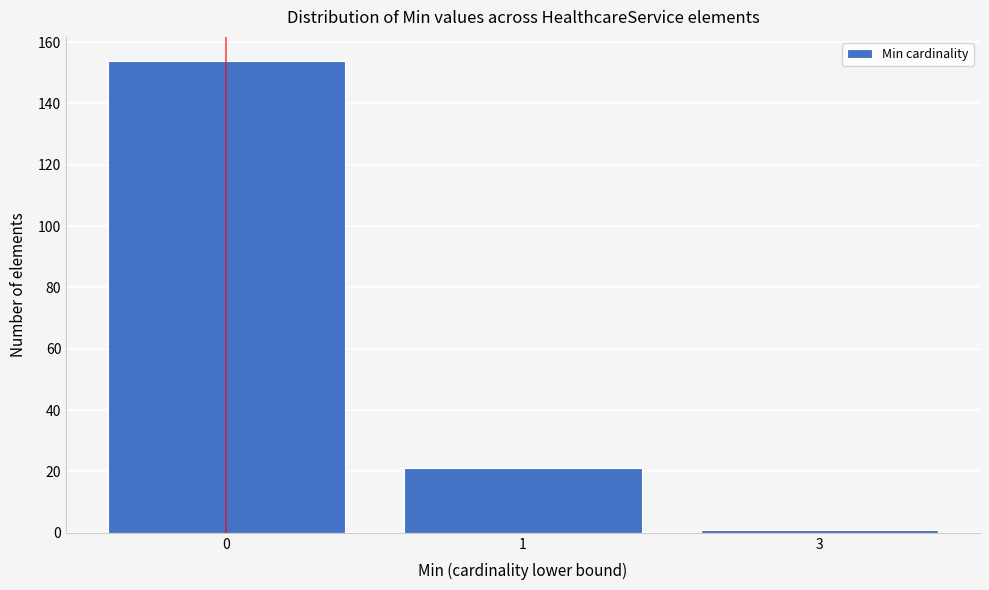

Reading left to right, list all the values displayed in this chart.

154	21	1